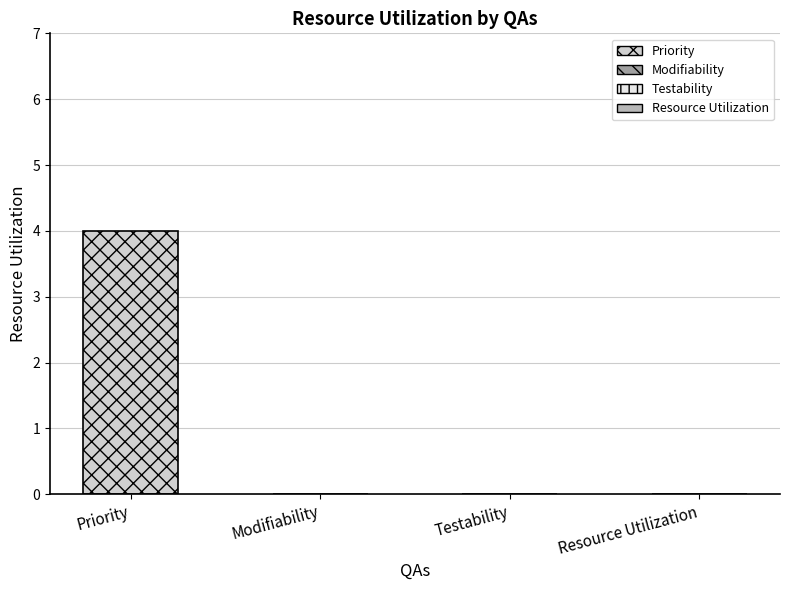

How many values exceed 0?

1